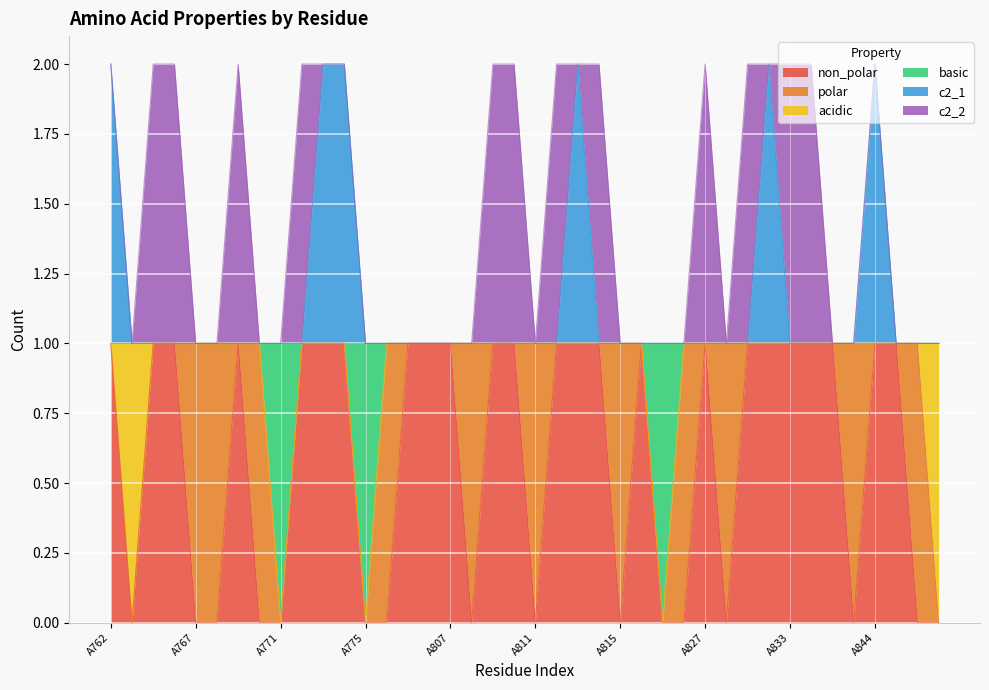

The value of c2_1 at A812 is 1. True or false?

True